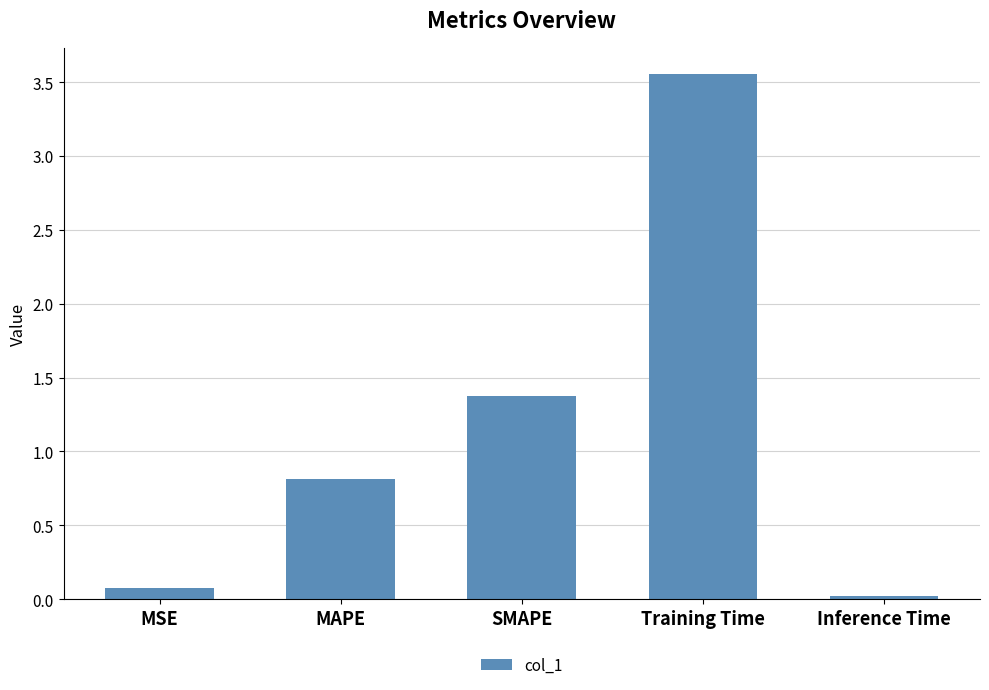

What is the value of the 2nd bar from the left?

0.8